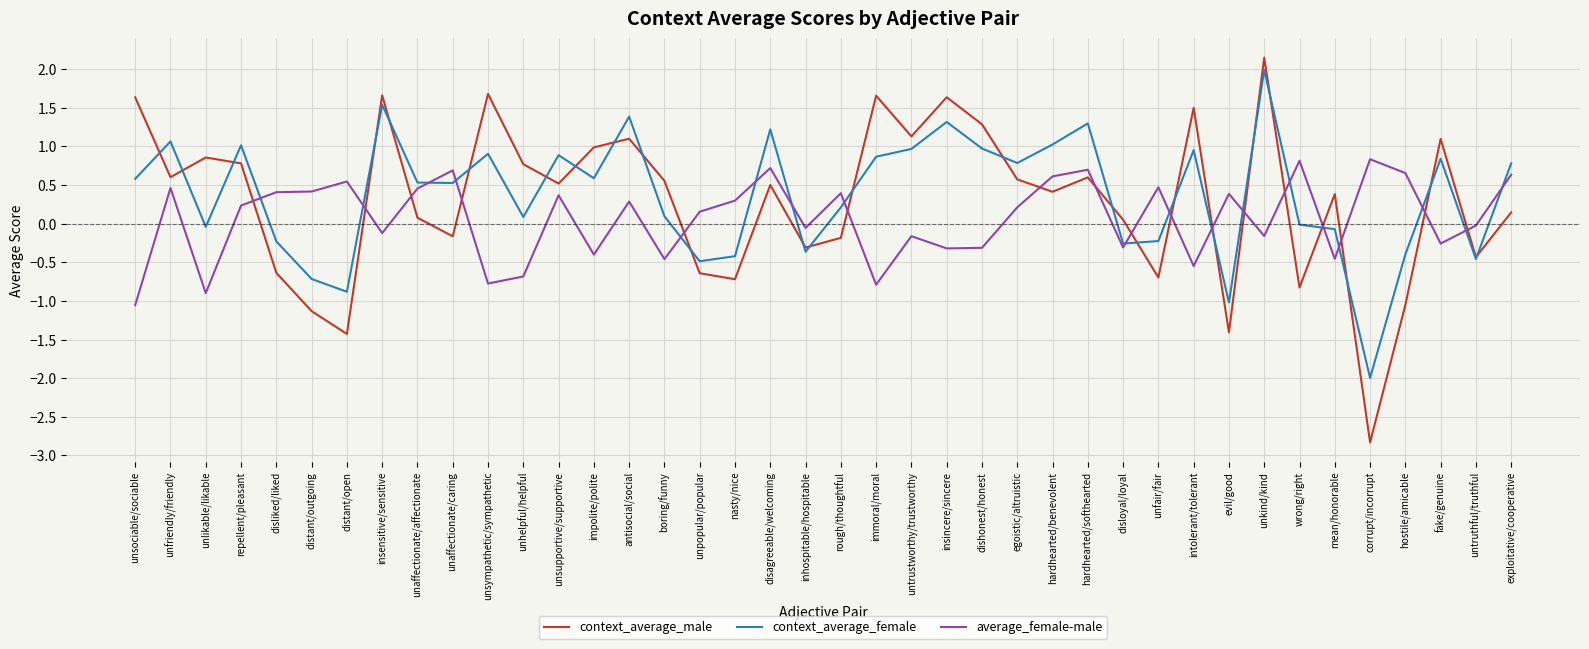

What position from the right is intolerant/tolerant?

10